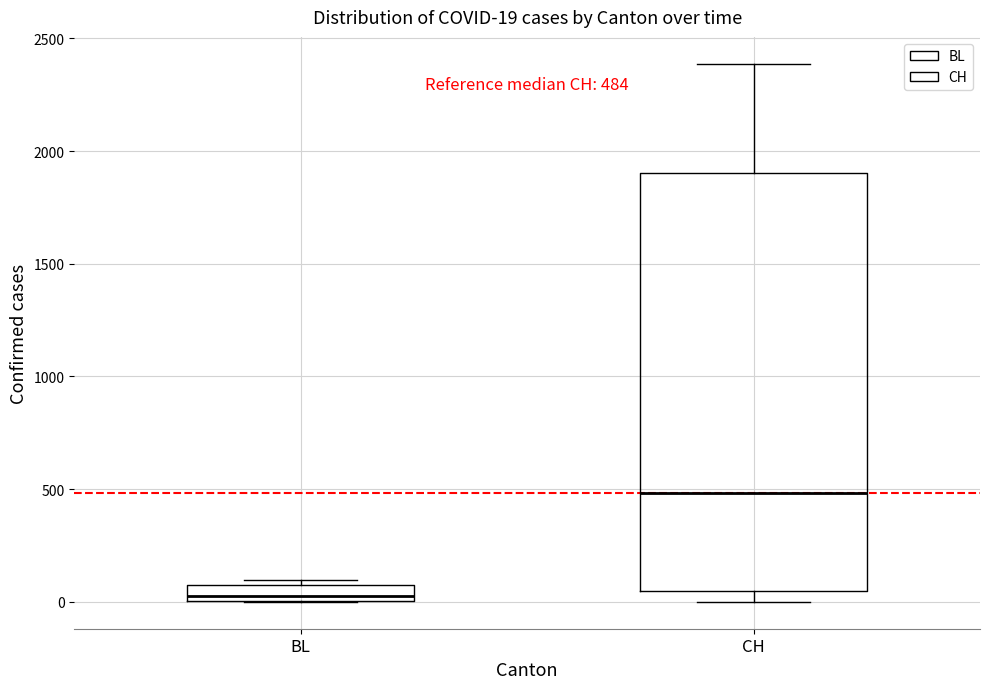

Comparing the boxes themselves (not the whiskers), which one is the tallest?

CH